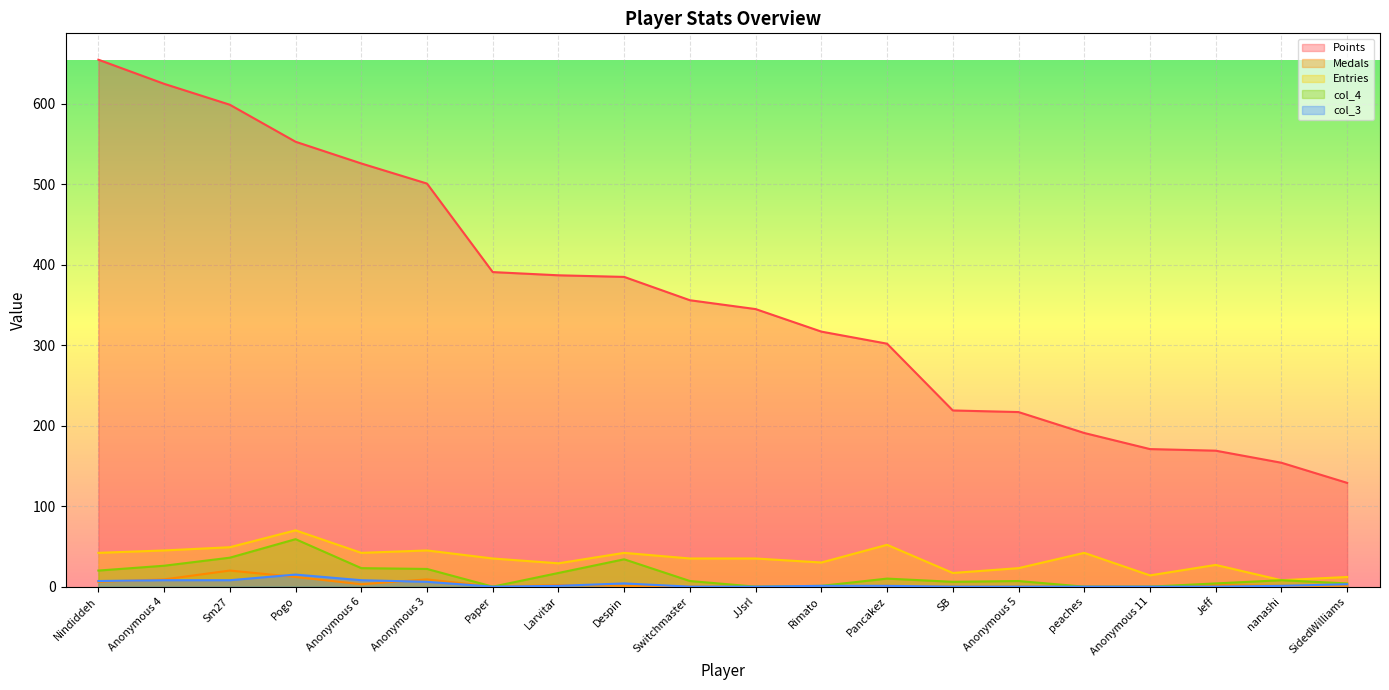

At which label does col_4 reach its peak?

Pogo